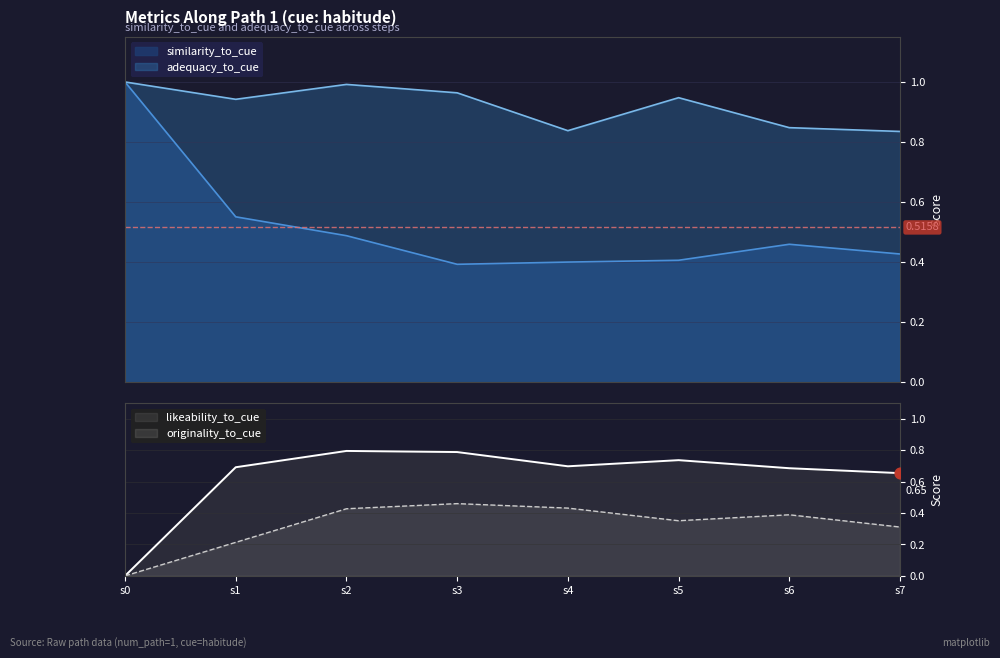

Which series contains the highest Y value?

similarity_to_cue